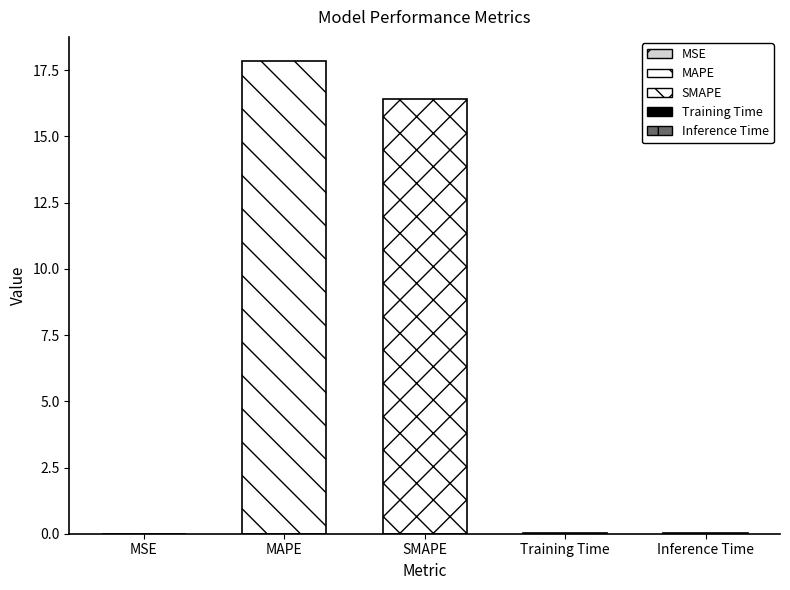

Reading left to right, what are all the values shown in this chart?

MSE=0.0	MAPE=17.9	SMAPE=16.4	Training Time=0.0	Inference Time=0.0